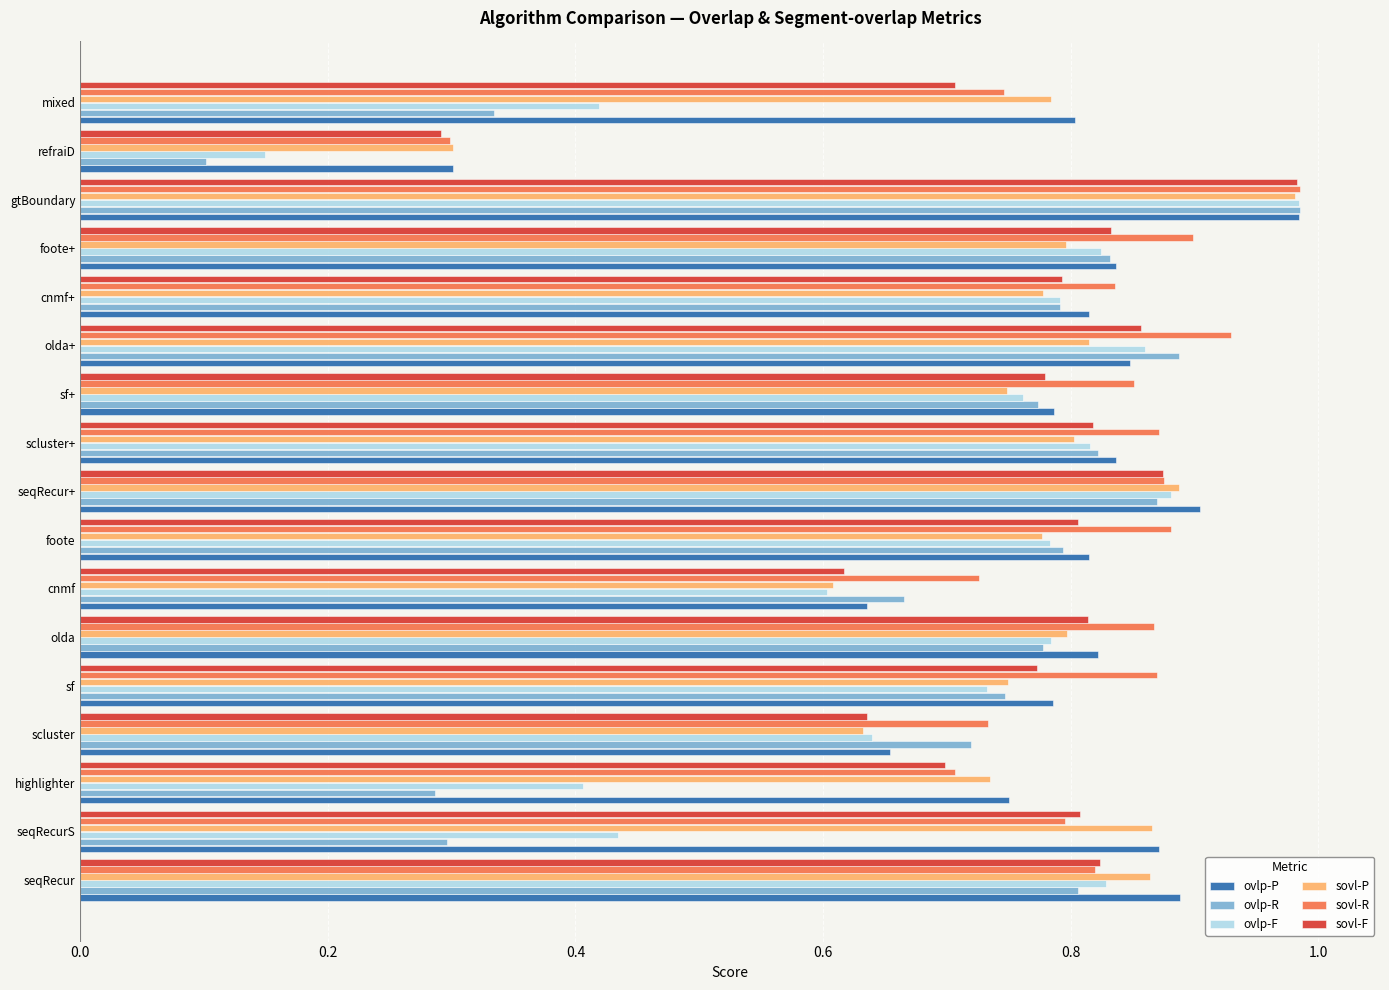

True or false: ovlp-P has a value of 0.8 at mixed.

True